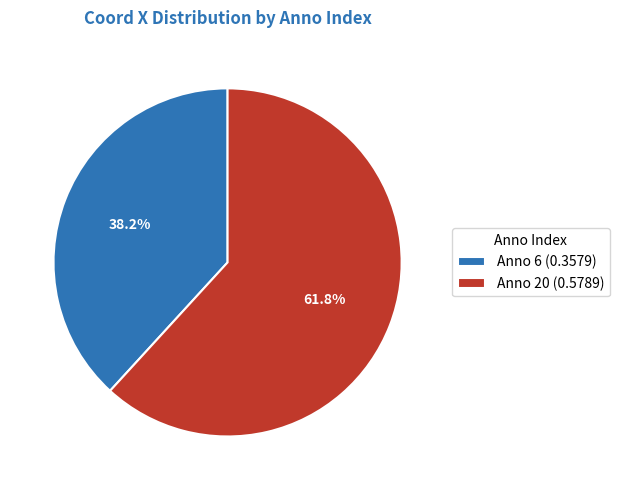

Rank the categories by value from lowest to highest.

Anno 6 (0.3579), Anno 20 (0.5789)